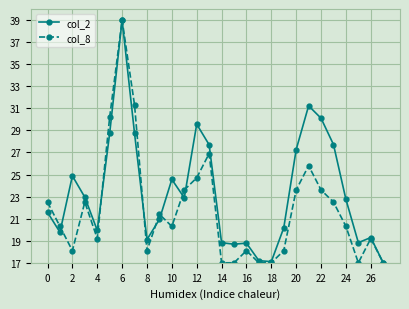

What is the minimum value shown in the chart?

17.0